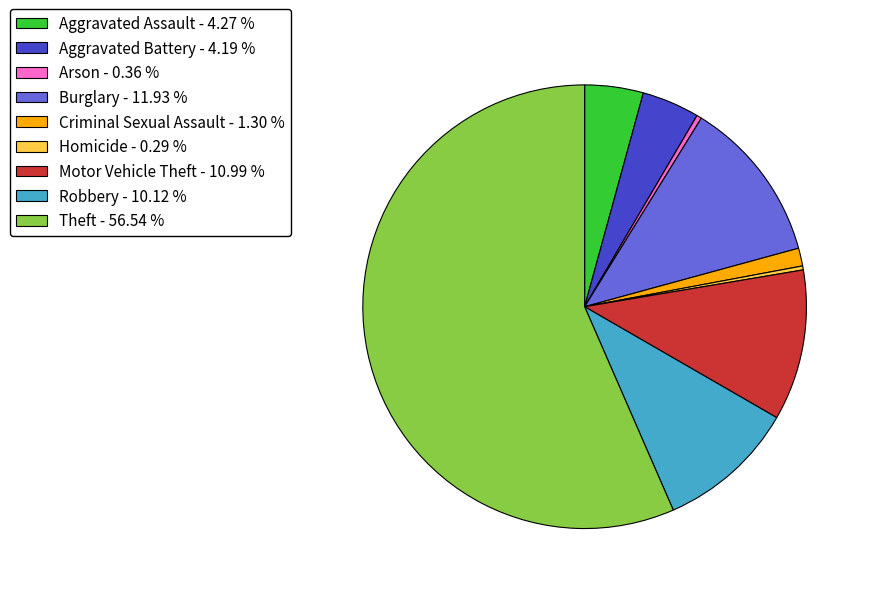

Do Aggravated Assault - 4.27 % and Theft - 56.54 % together represent more than half of the pie?

Yes